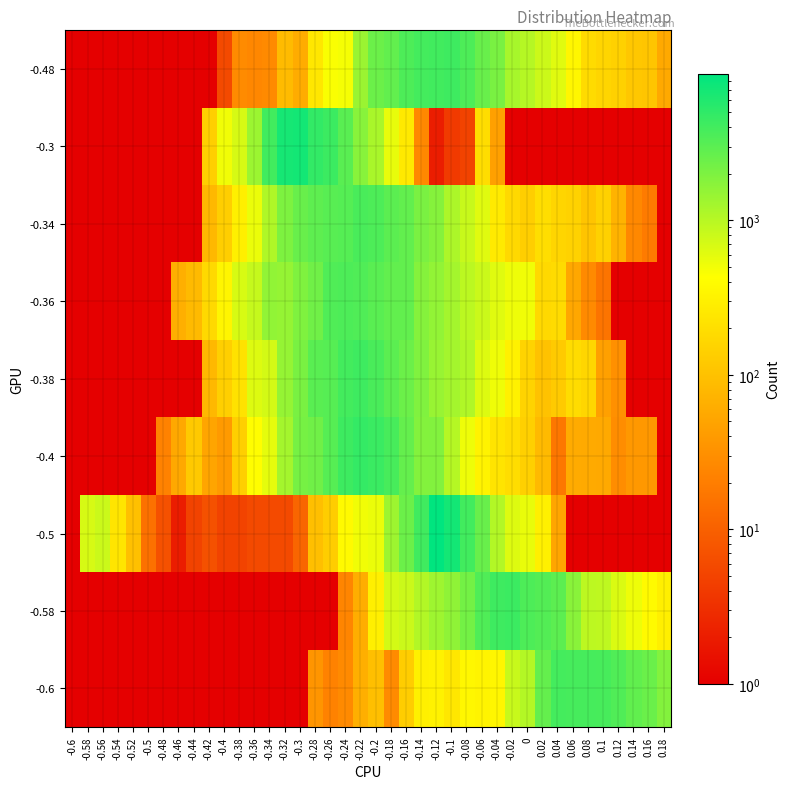

Count the number of data series in this chart.

9